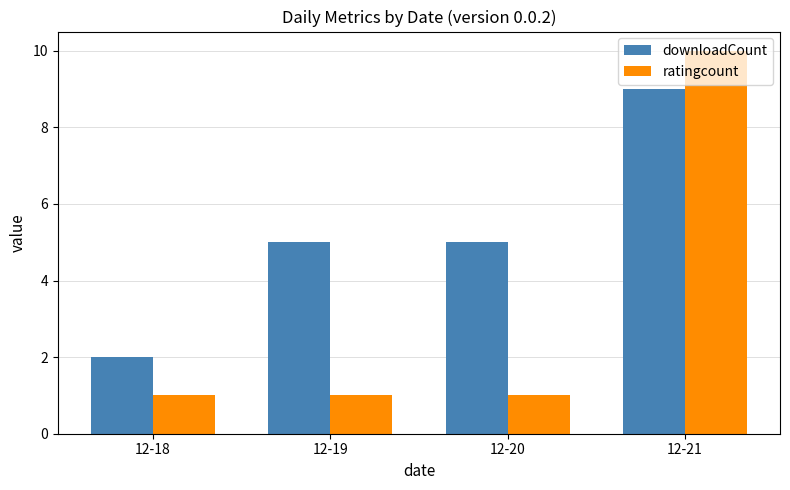

Rank the series by their maximum value, from highest to lowest.

ratingcount, downloadCount